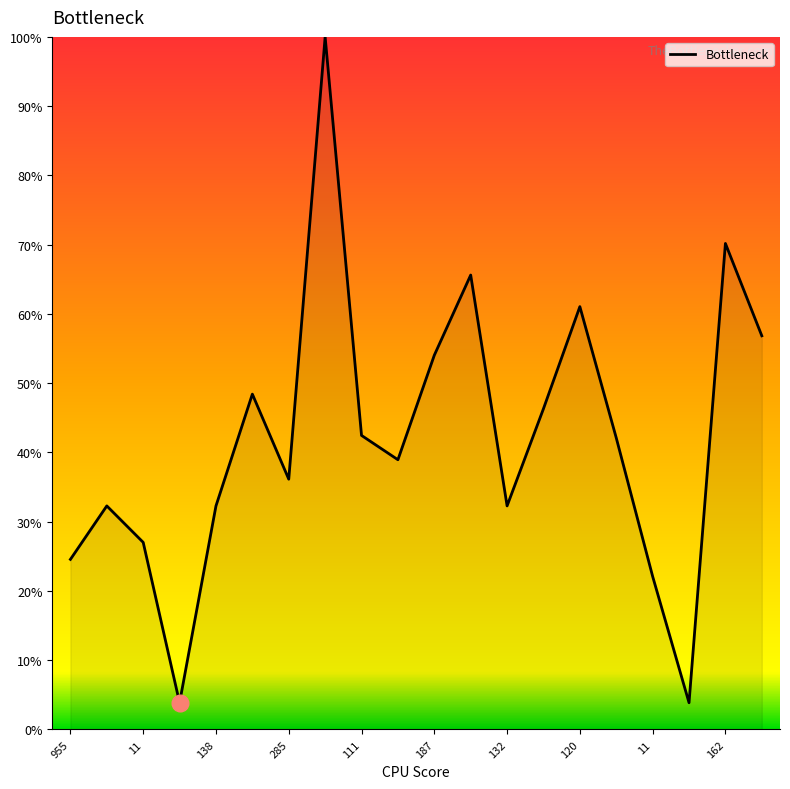

What is the maximum value shown in the chart?

100.0